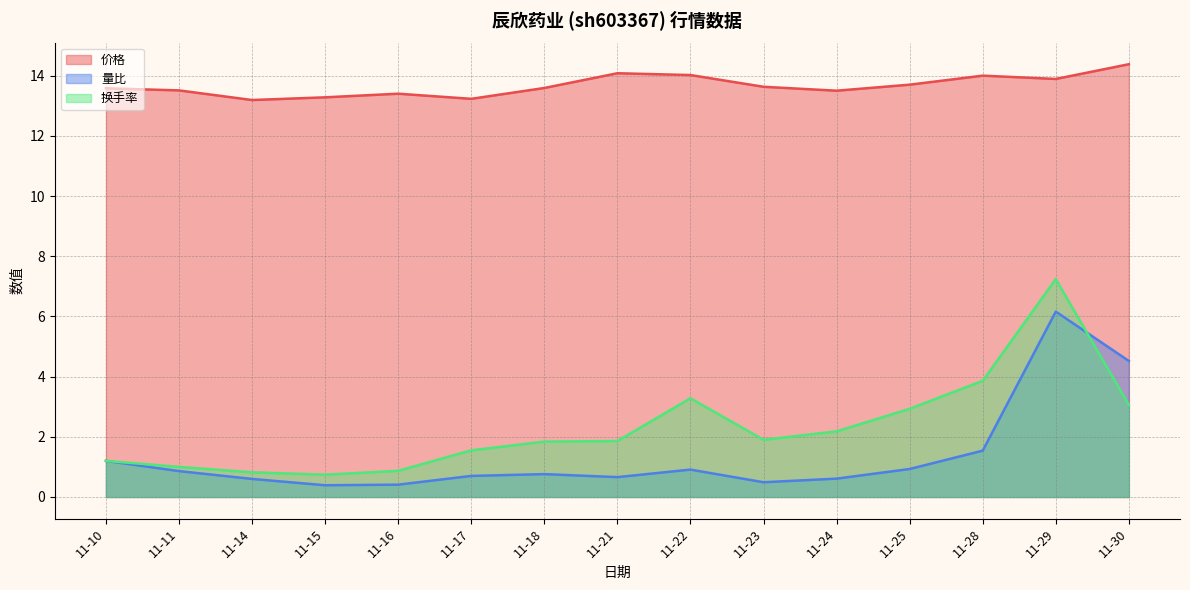

Rank the series by their maximum value, from lowest to highest.

量比, 换手率, 价格